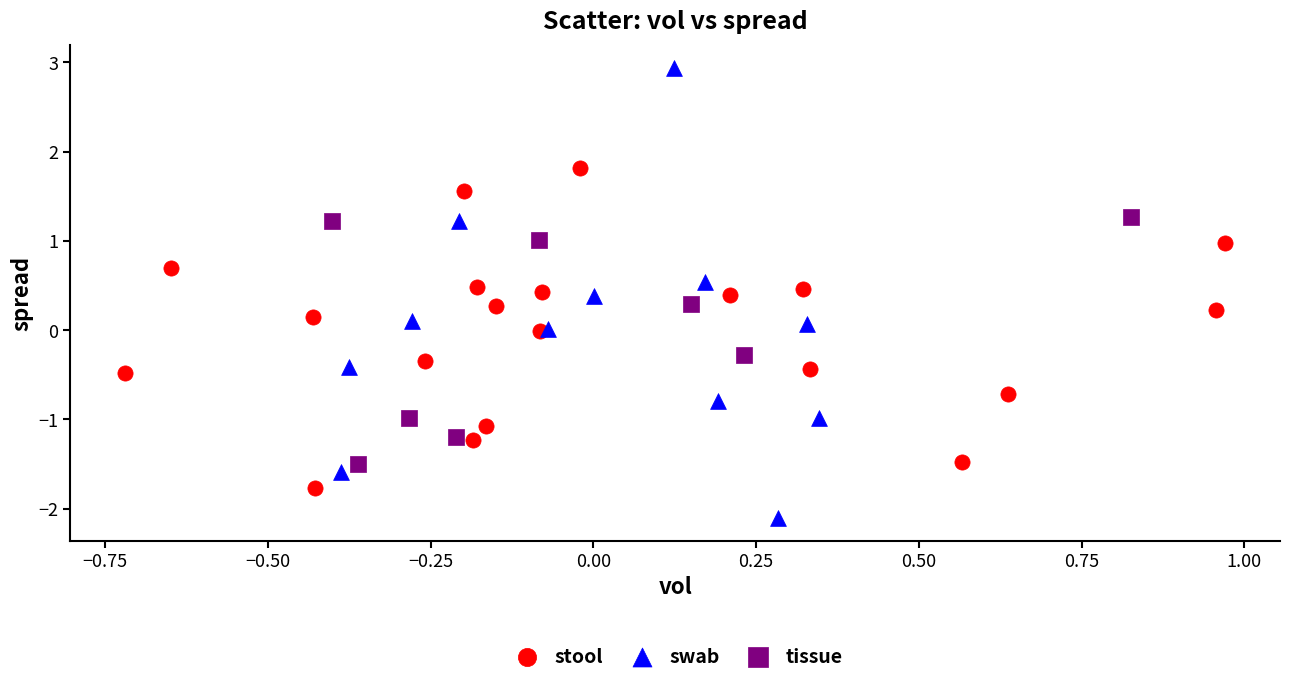

Which series reaches the minimum Y coordinate?

swab